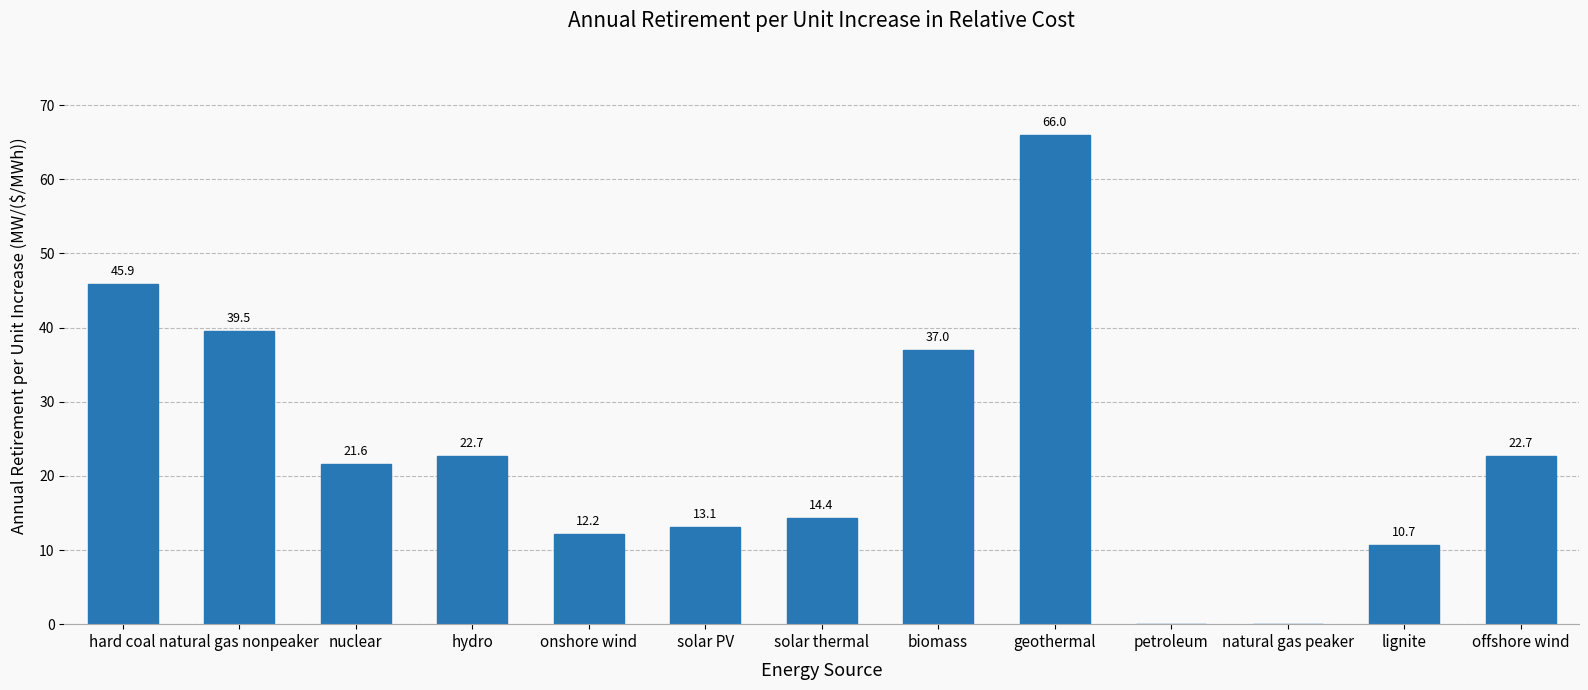

What is the change in value from hydro to solar PV?

-9.6